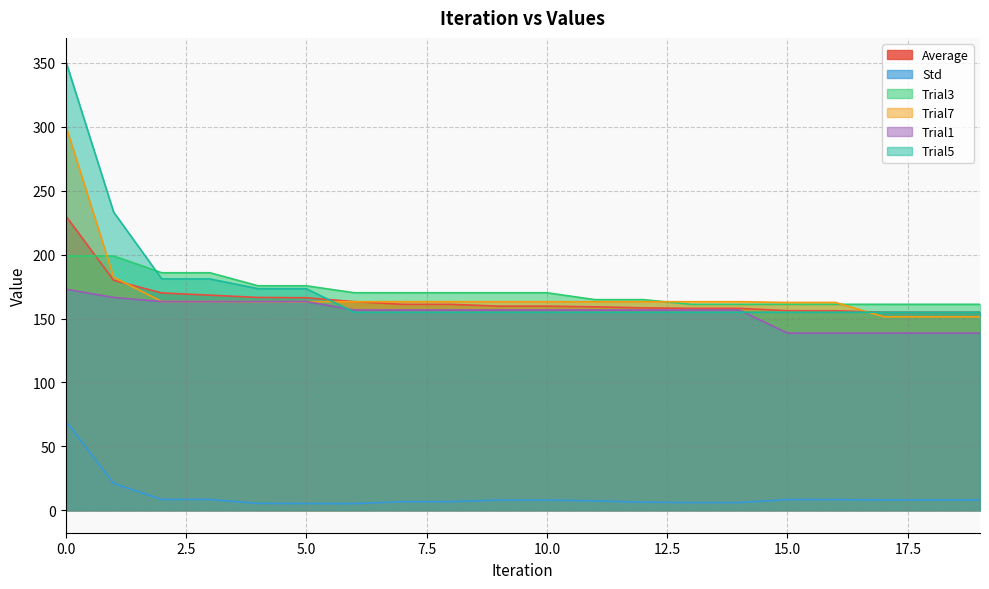

How many data points in Trial7 are above 163?

15